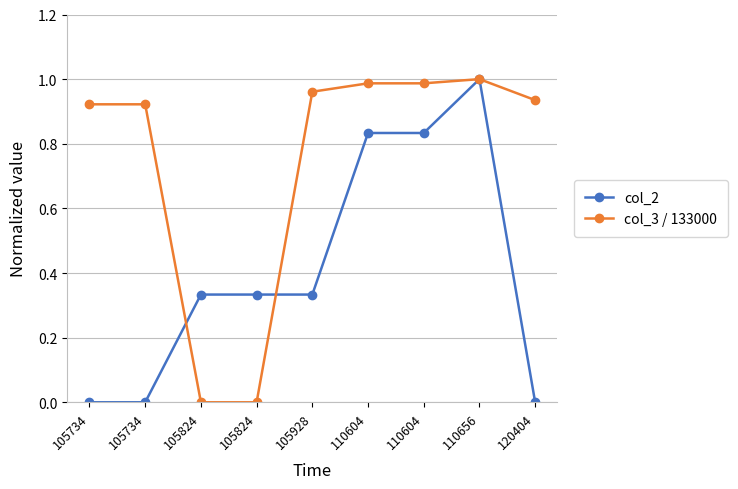

What are all the series names shown in the legend?

col_2, col_3 / 133000